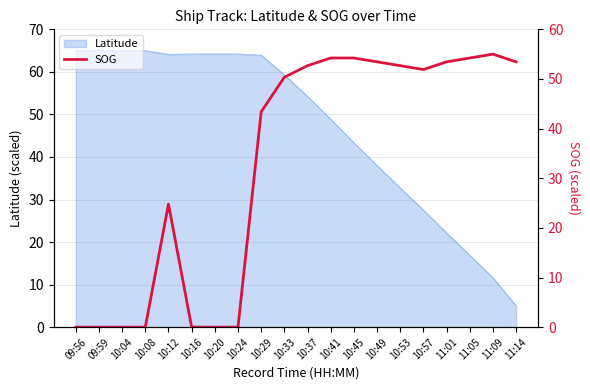

What is the label of the 20th point from the right?

09:56